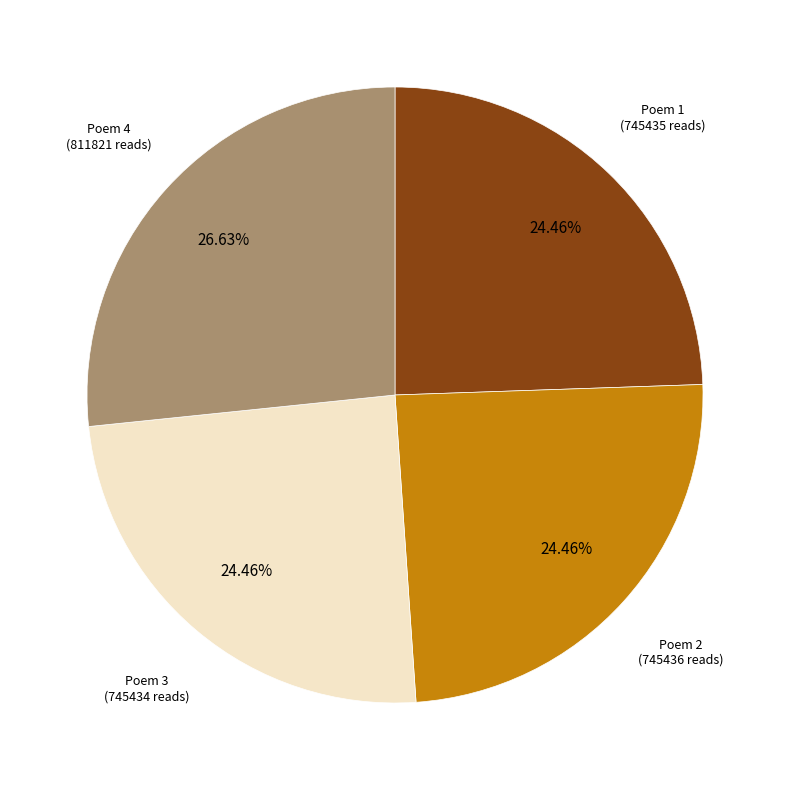

To the nearest percent, what is the difference between the largest and smallest slice percentages?

2%